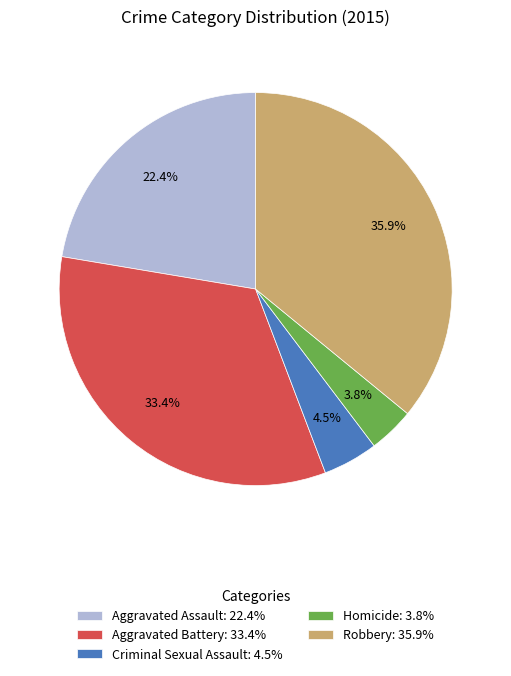

Combined, do Criminal Sexual Assault: 4.5% and Homicide: 3.8% account for over 50%?

No